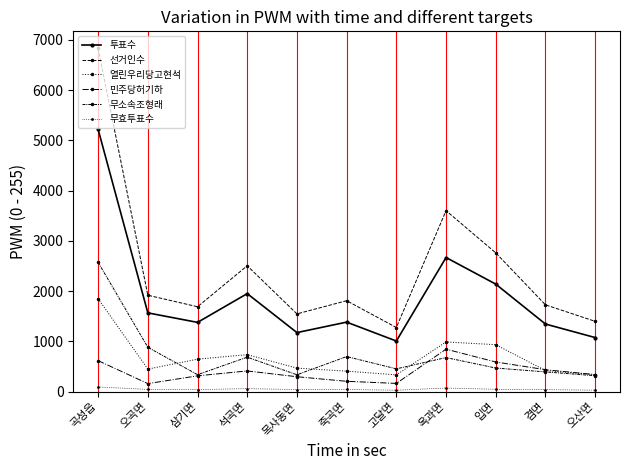

Count the number of categories in the chart.

11